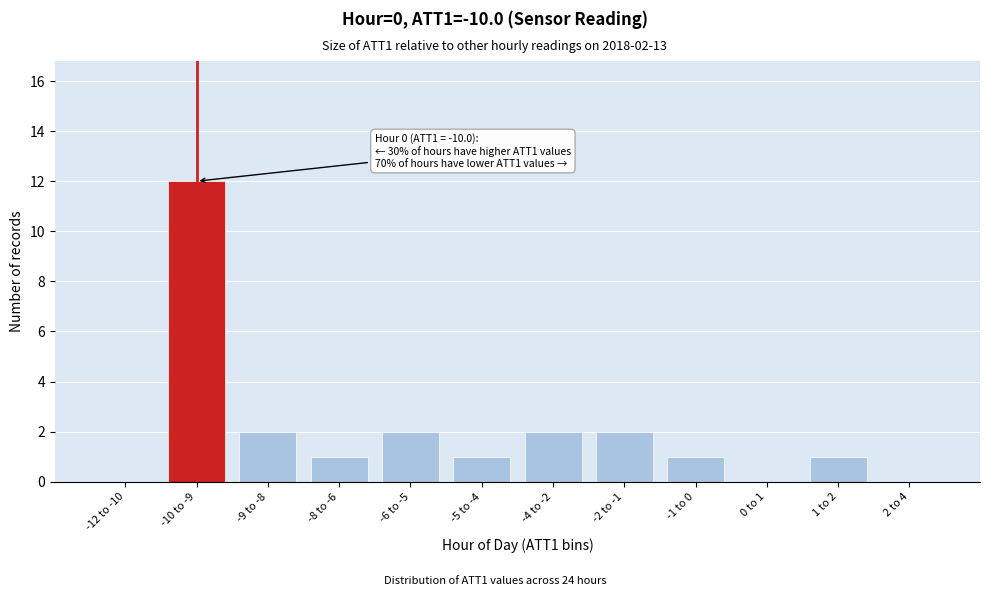

Reading left to right, what are all the values shown in this chart?

-12 to -10=0	-10 to -9=12	-9 to -8=2	-8 to -6=1	-6 to -5=2	-5 to -4=1	-4 to -2=2	-2 to -1=2	-1 to 0=1	0 to 1=0	1 to 2=1	2 to 4=0